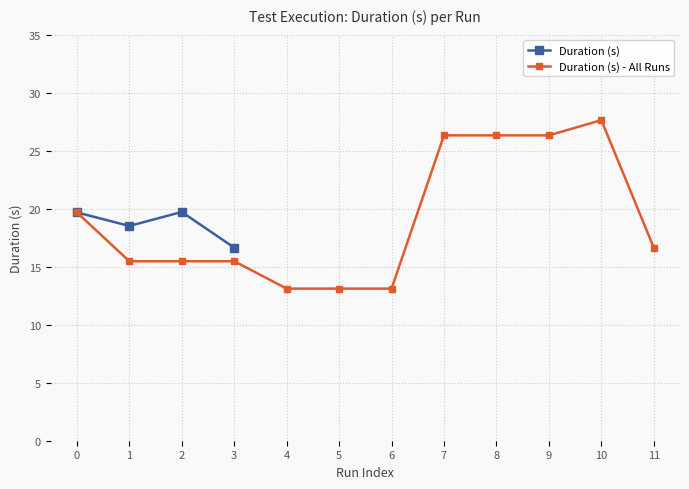

What is the value of the Duration (s) - All Runs point at the 11th from the left?

27.6